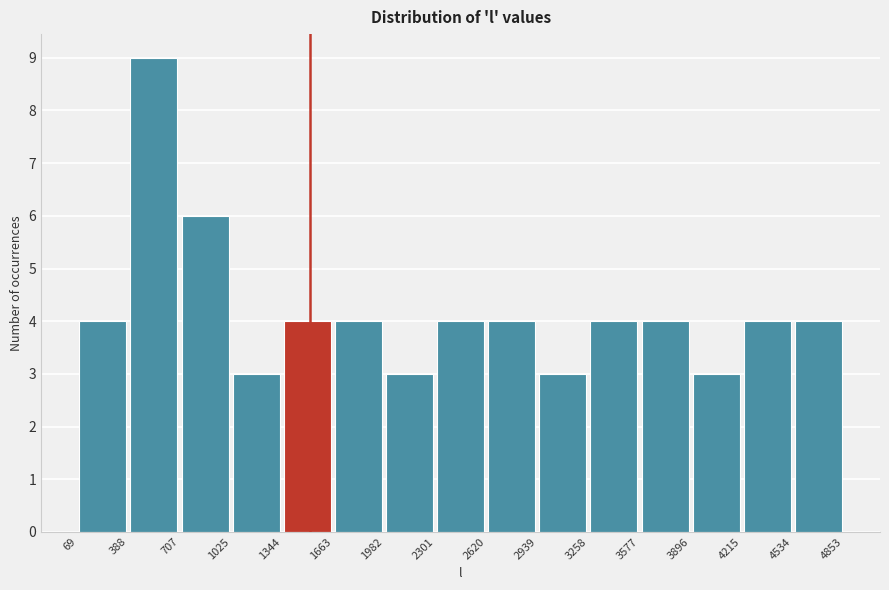

What is the height of the bar covering 3896 to 4215 on the x-axis? The values are not printed on the chart, so give them approximately, as read against the axis.

3